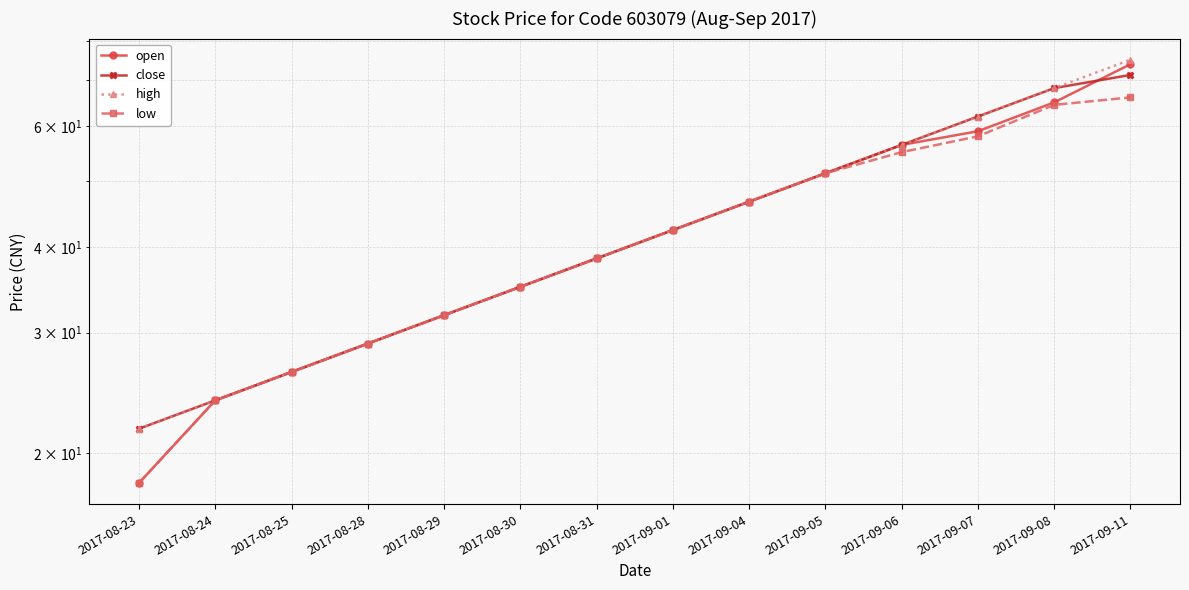

Reading left to right, list all the values displayed in this chart.

open: 2017-08-23=18.1	2017-08-24=23.9	2017-08-25=26.3	2017-08-28=28.9	2017-08-29=31.8	2017-08-30=35.0	2017-08-31=38.5	2017-09-01=42.3	2017-09-04=46.6	2017-09-05=51.2	2017-09-06=56.4	2017-09-07=59.0	2017-09-08=65.0	2017-09-11=73.9
close: 2017-08-23=21.7	2017-08-24=23.9	2017-08-25=26.3	2017-08-28=28.9	2017-08-29=31.8	2017-08-30=35.0	2017-08-31=38.5	2017-09-01=42.3	2017-09-04=46.6	2017-09-05=51.2	2017-09-06=56.4	2017-09-07=62.0	2017-09-08=68.2	2017-09-11=71.3
high: 2017-08-23=21.7	2017-08-24=23.9	2017-08-25=26.3	2017-08-28=28.9	2017-08-29=31.8	2017-08-30=35.0	2017-08-31=38.5	2017-09-01=42.3	2017-09-04=46.6	2017-09-05=51.2	2017-09-06=56.4	2017-09-07=62.0	2017-09-08=68.2	2017-09-11=75.0
low: 2017-08-23=18.1	2017-08-24=23.9	2017-08-25=26.3	2017-08-28=28.9	2017-08-29=31.8	2017-08-30=35.0	2017-08-31=38.5	2017-09-01=42.3	2017-09-04=46.6	2017-09-05=51.2	2017-09-06=55.0	2017-09-07=58.0	2017-09-08=64.5	2017-09-11=66.1